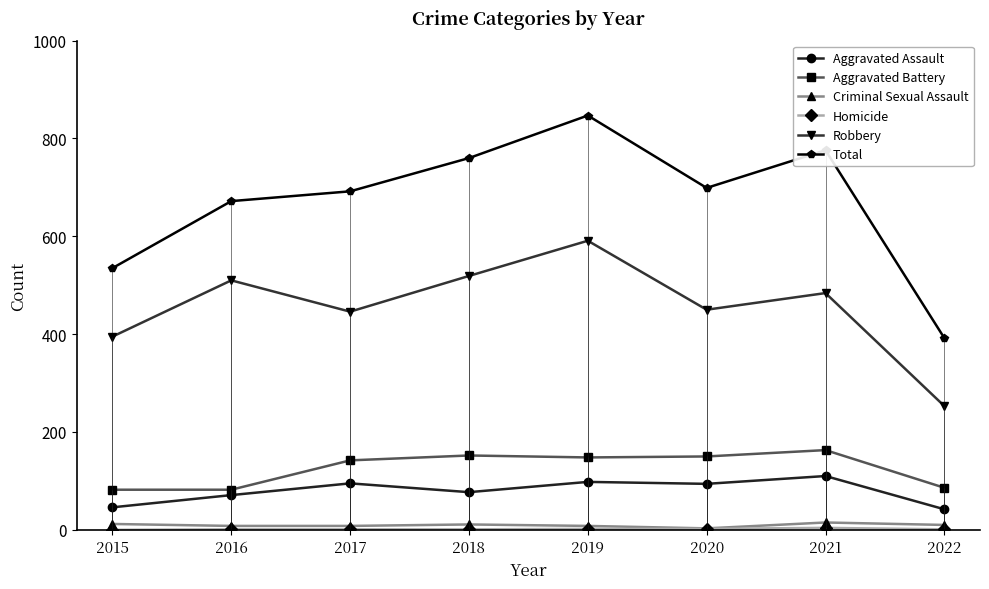

True or false: Robbery has more than 1 interior local peaks.

True